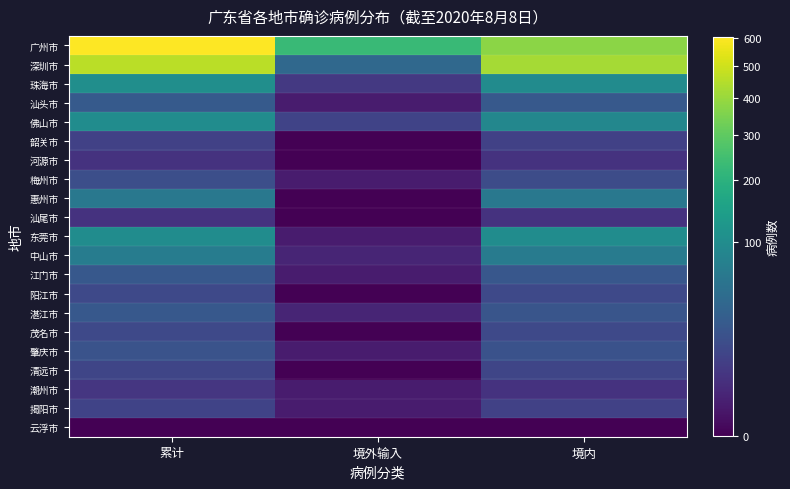

Between 累计 and 境内, which series saw the biggest shift?

广州市